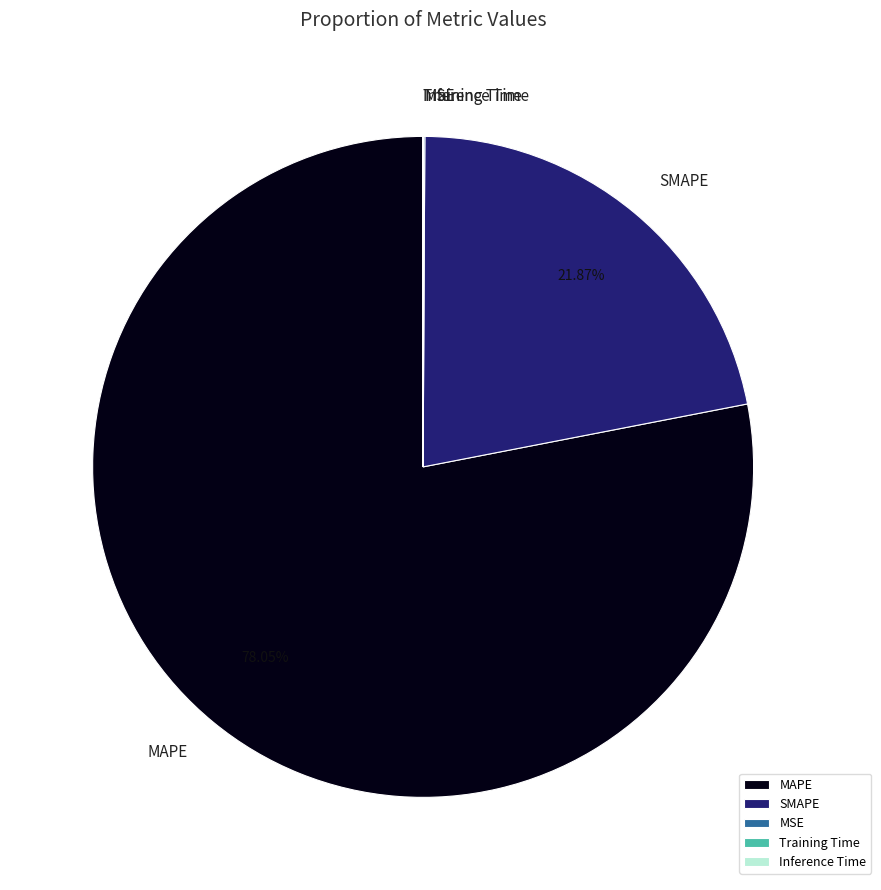

Which slice is the largest?

MAPE